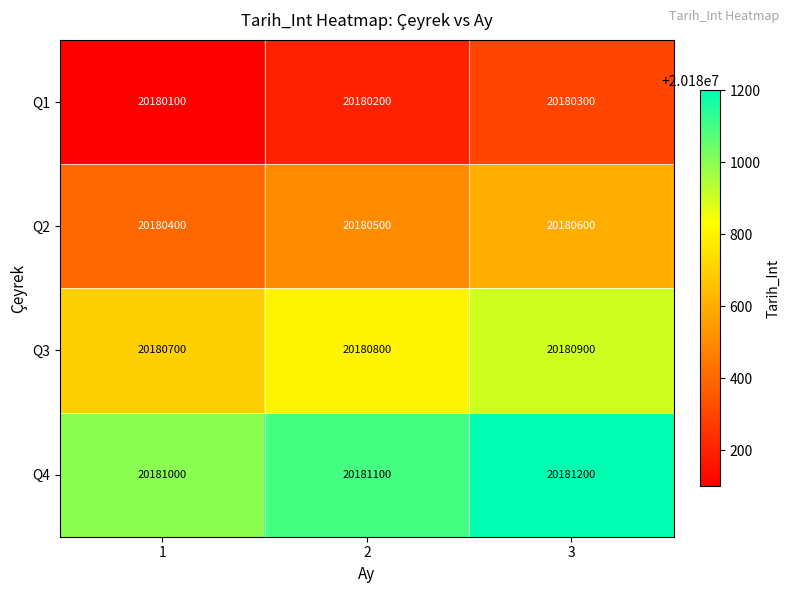

What is the minimum value shown in the chart?

20180100